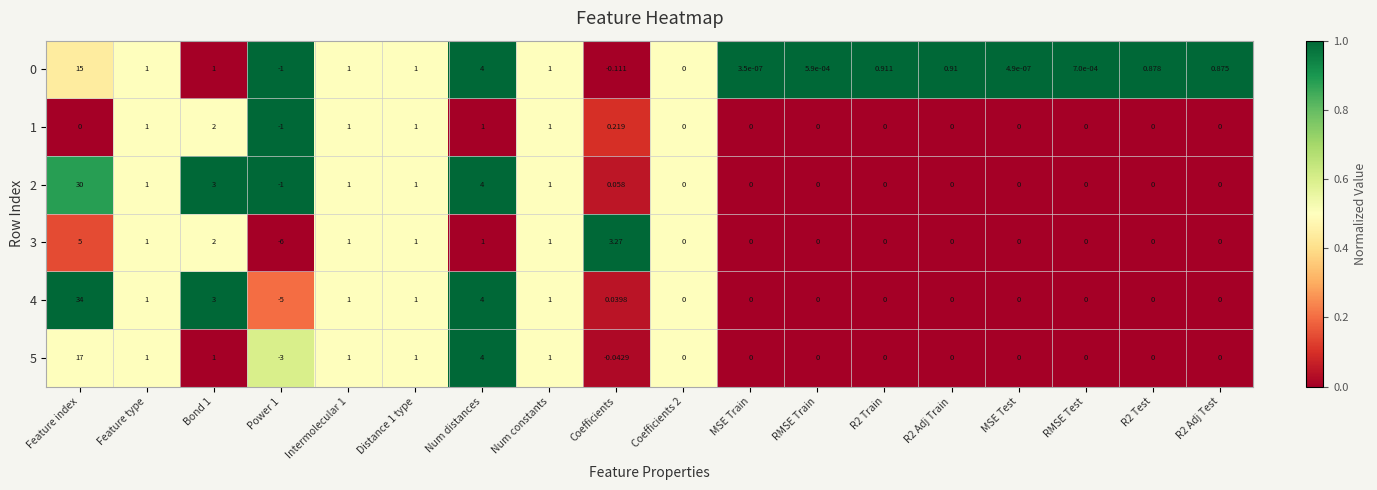

Is the value of 0 at R2 Adj Train greater than the value of 2 at Power 1?

Yes